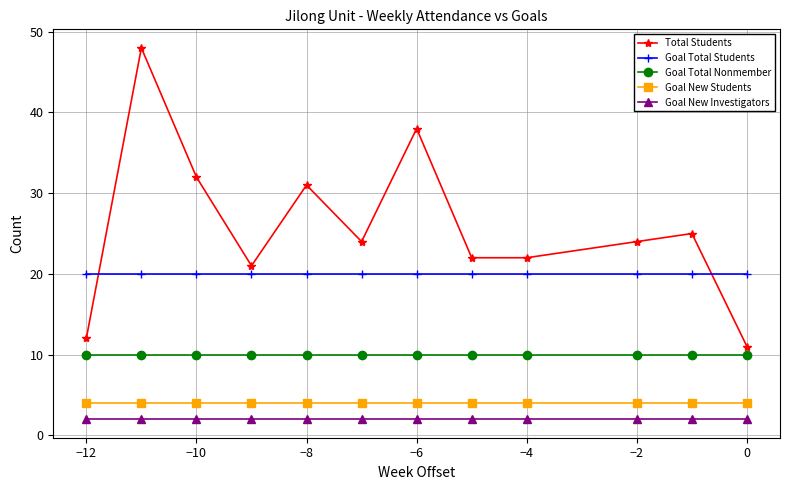

True or false: Goal New Students and Total Students cross at least once.

False